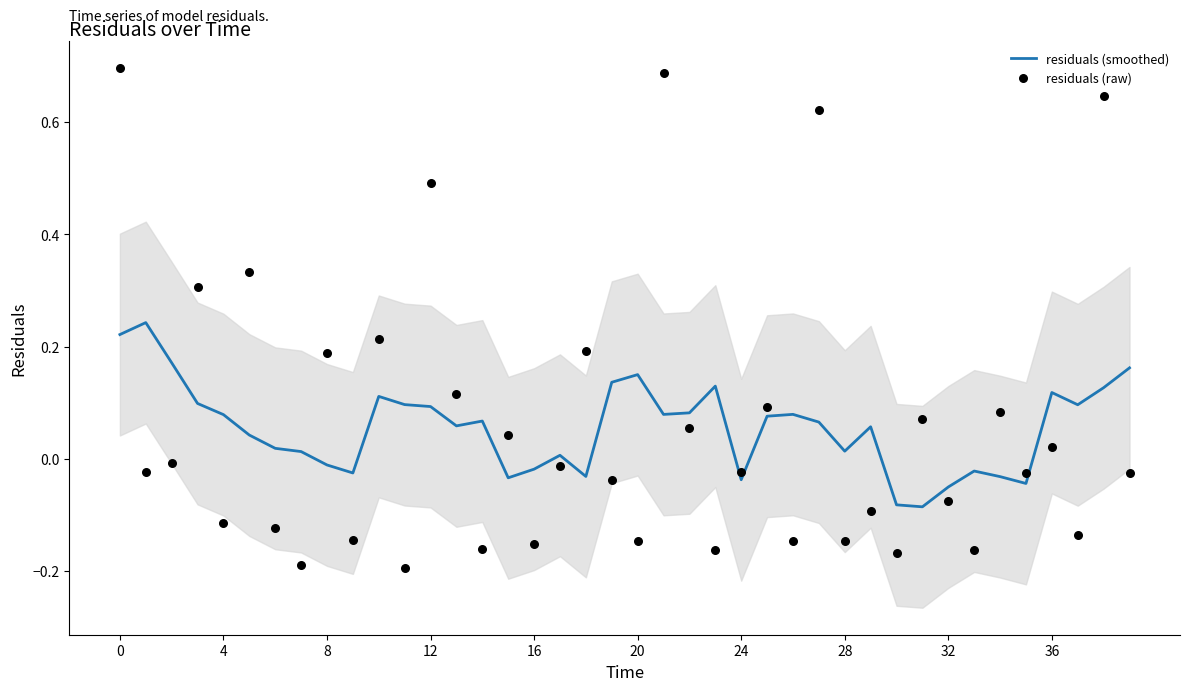

At how many categories does at least one series exceed 0?

33